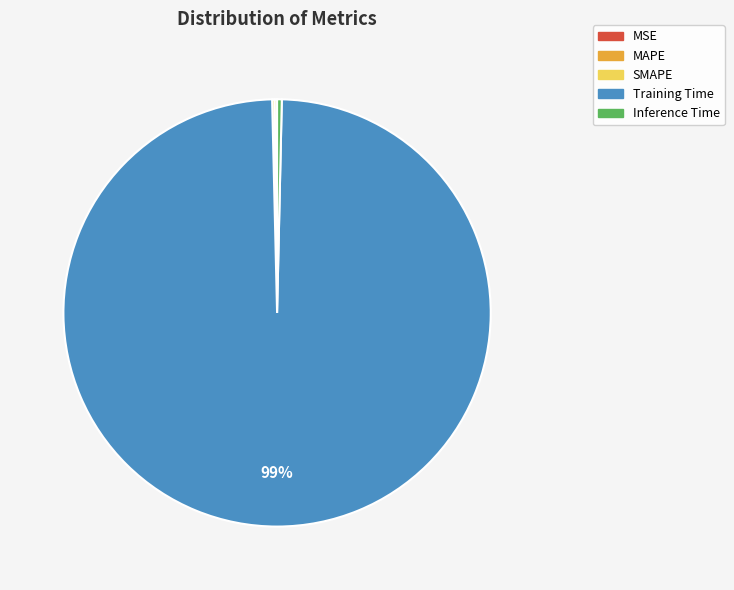

Which slice is the largest?

Training Time